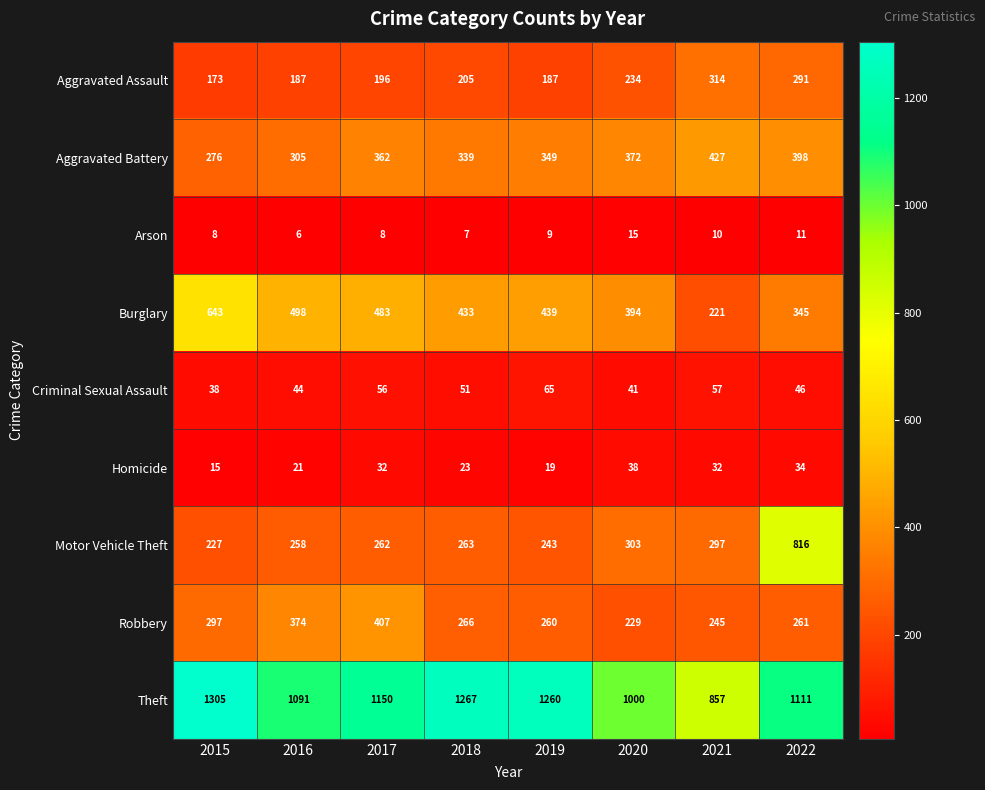

Rank the series by their maximum value, from highest to lowest.

Theft, Motor Vehicle Theft, Burglary, Aggravated Battery, Robbery, Aggravated Assault, Criminal Sexual Assault, Homicide, Arson